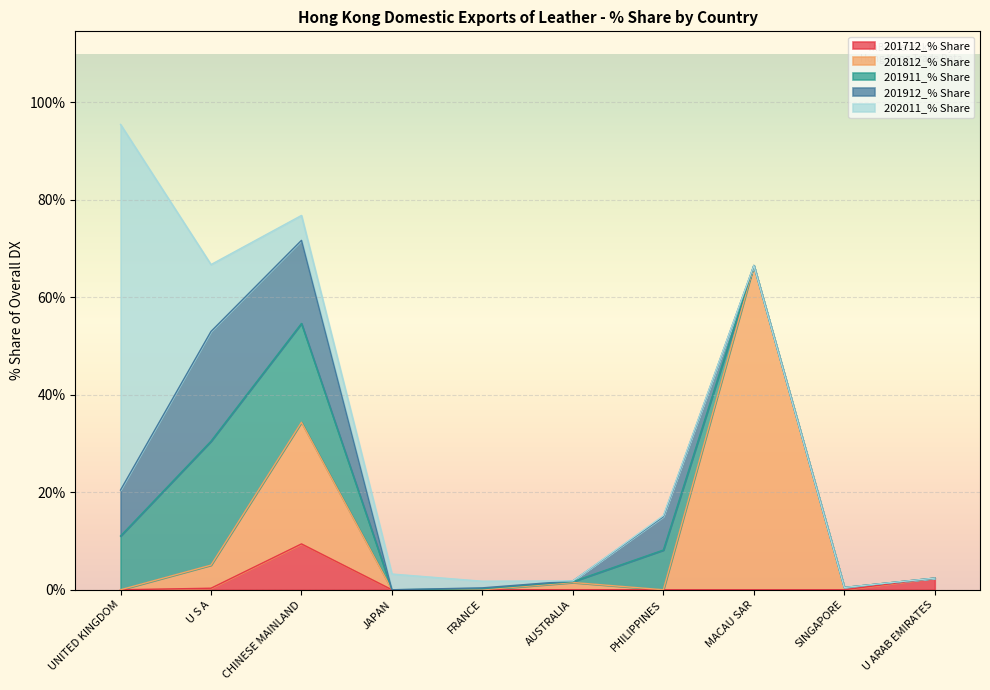

Which series changed the most between AUSTRALIA and U ARAB EMIRATES?

201712_% Share